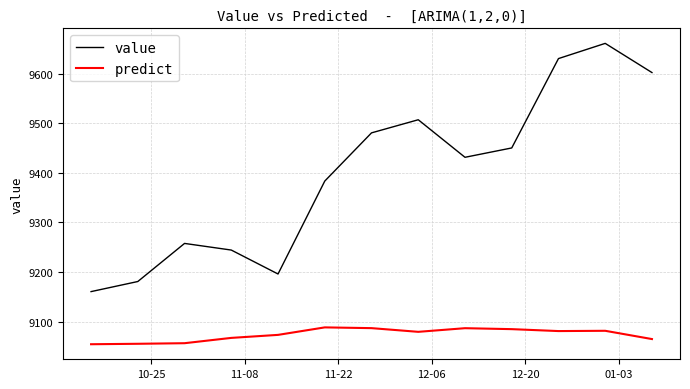

True or false: predict and value intersect in this chart.

False